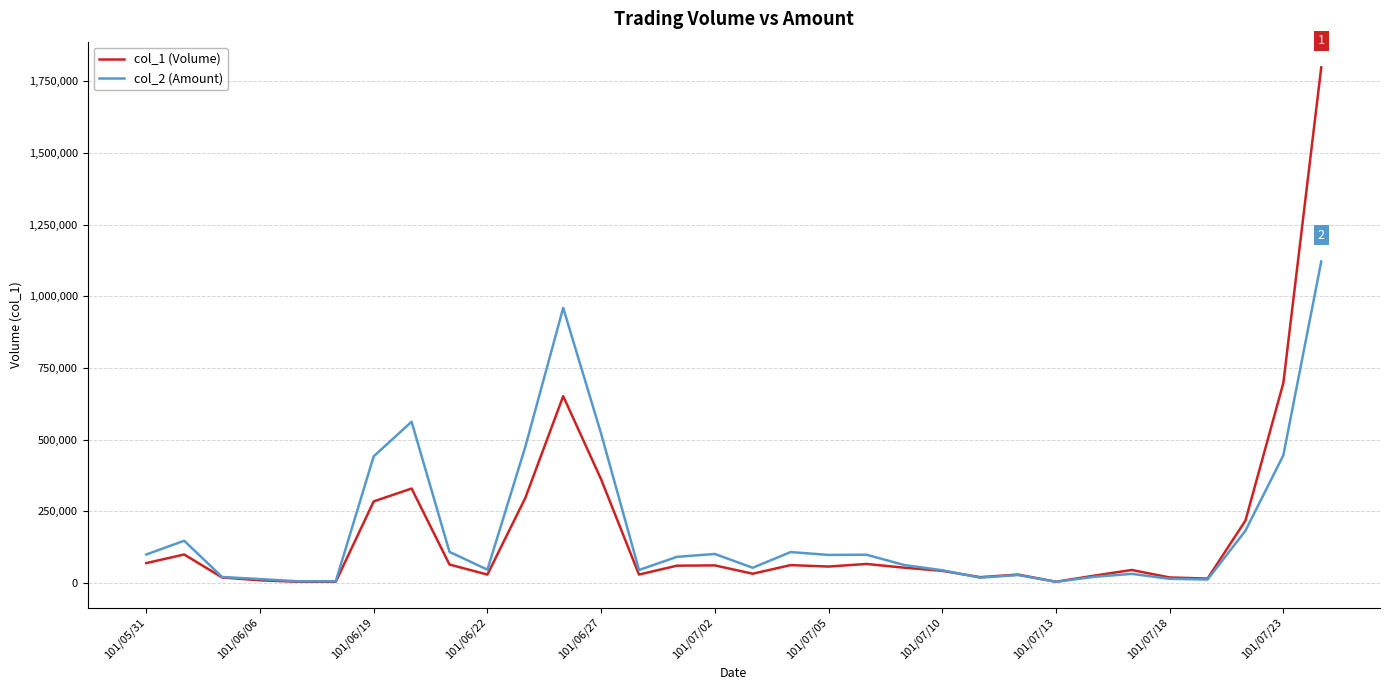

List the series in order of their peak value, lowest first.

col_2 (Amount), col_1 (Volume)